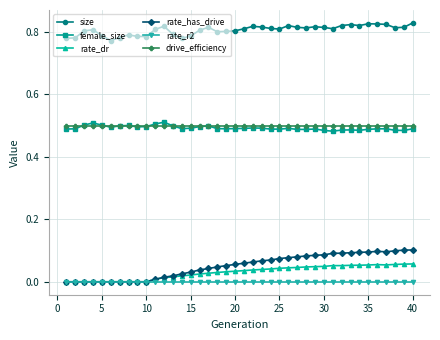

True or false: rate_dr and drive_efficiency intersect in this chart.

False